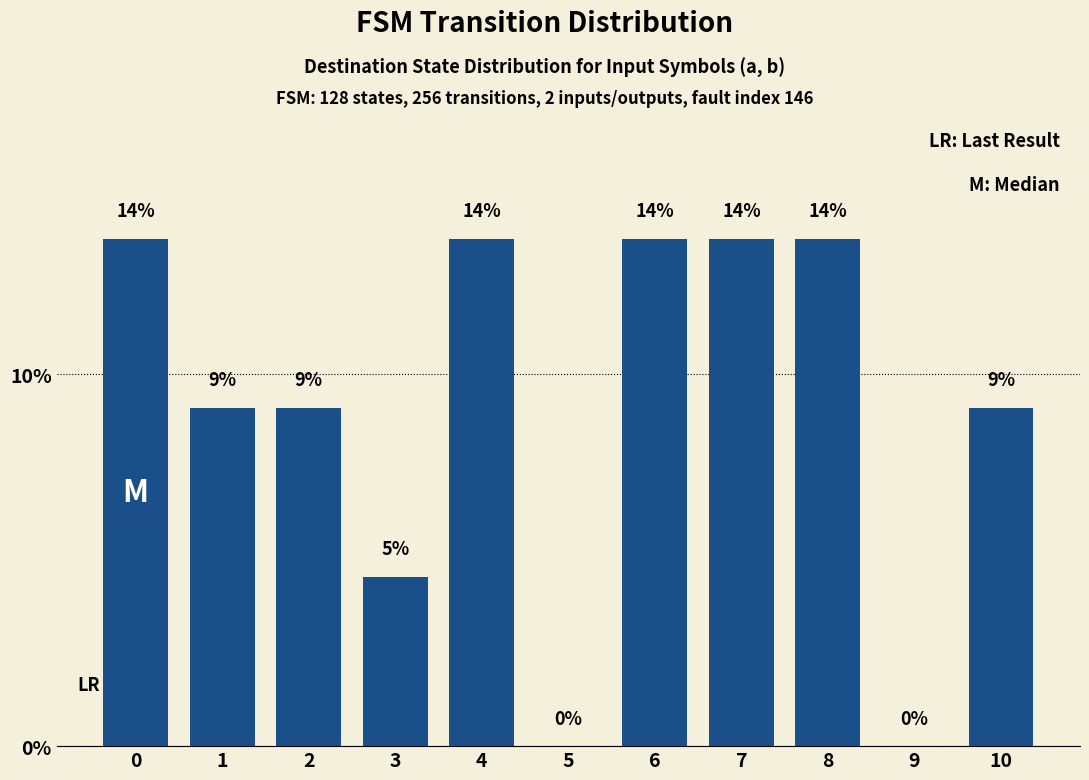

List the labels in order of value, largest first.

0, 4, 6, 7, 8, 1, 2, 10, 3, 5, 9